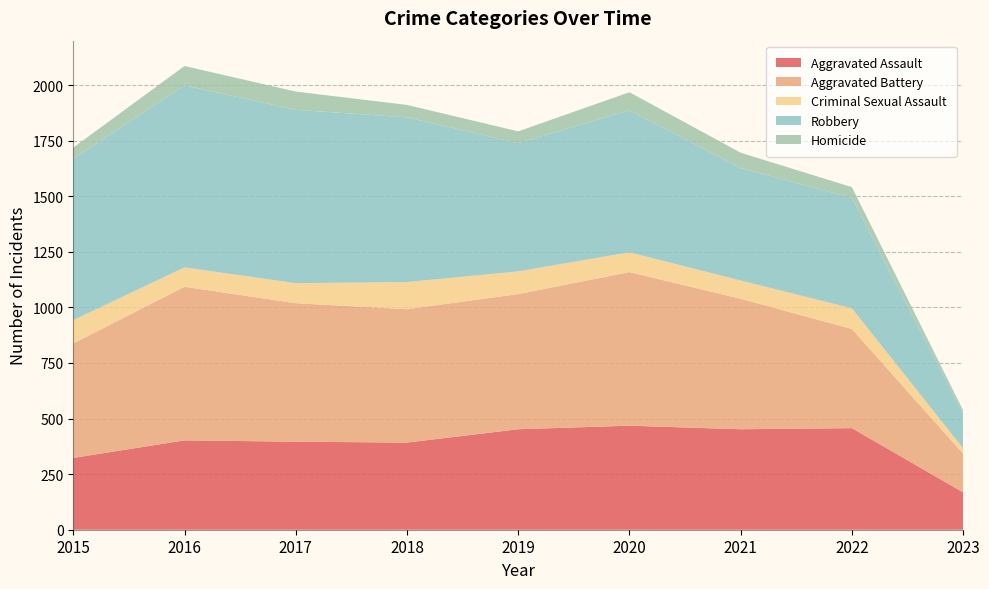

Reading left to right, extract all data points from this chart.

Aggravated Assault: 323	402	396	392	452	468	452	457	168
Aggravated Battery: 515	691	623	600	608	691	587	446	174
Criminal Sexual Assault: 105	87	90	122	102	89	82	93	24
Robbery: 726	819	780	741	577	639	506	497	157
Homicide: 50	87	82	56	53	81	69	48	14